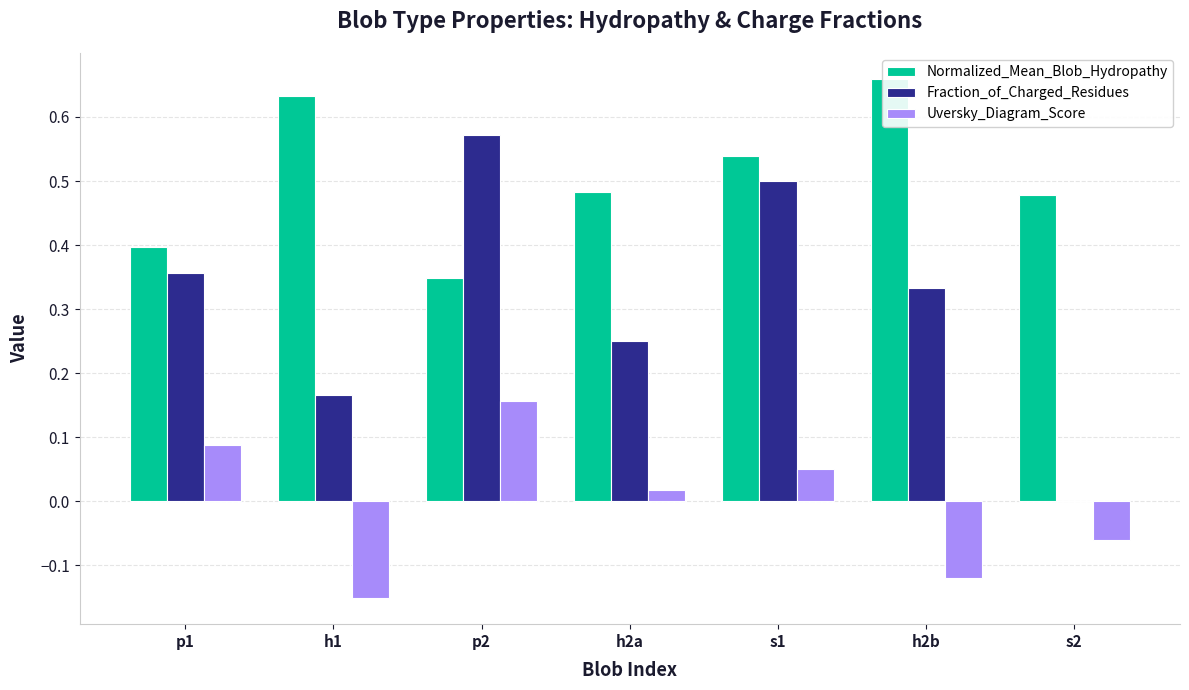

What is the value of the Normalized_Mean_Blob_Hydropathy bar at the 7th from the left?

0.5